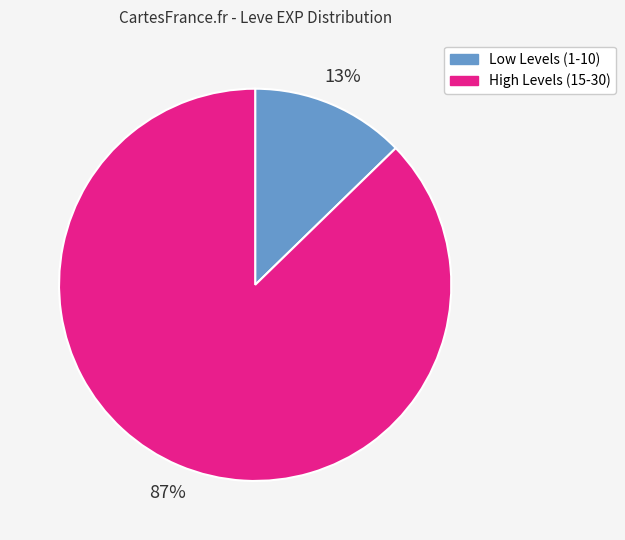

Count the number of slices in the pie.

2